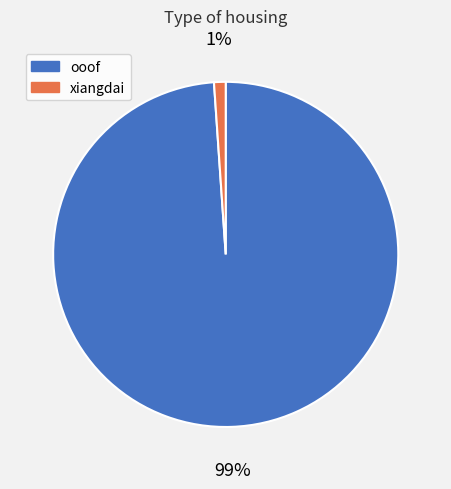

Which slice is the largest?

ooof